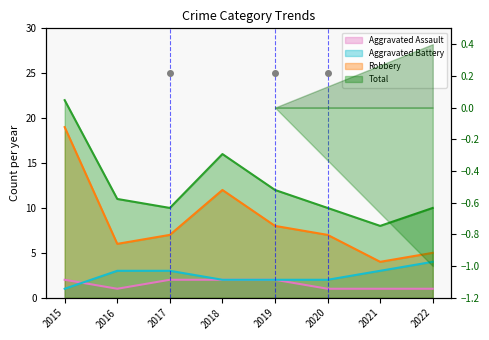

Read the Aggravated Assault value at 2021.

1